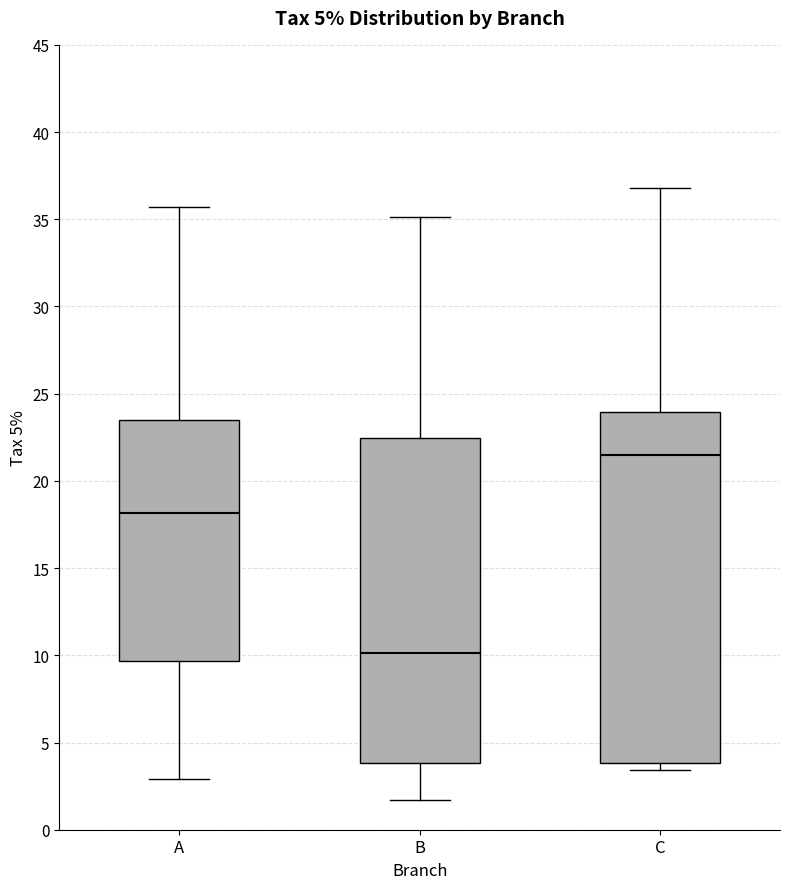

Where is the lower edge of the box for C on the y-axis? The values are not printed on the chart, so give them approximately, as read against the axis.

4.0